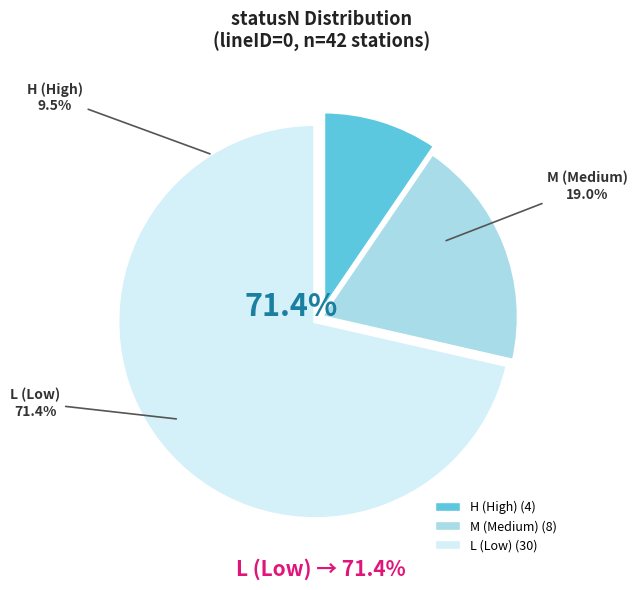

The L slice represents 78% of the pie. True or false?

False